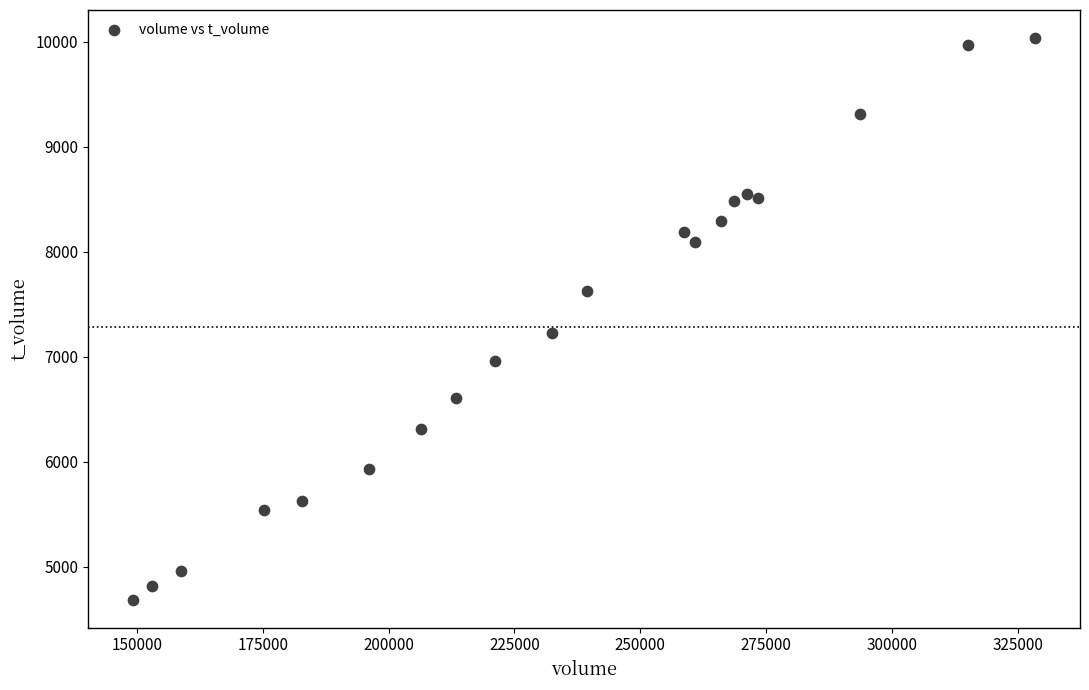

What Y value in the scatter plot is closest to 7363?

7231